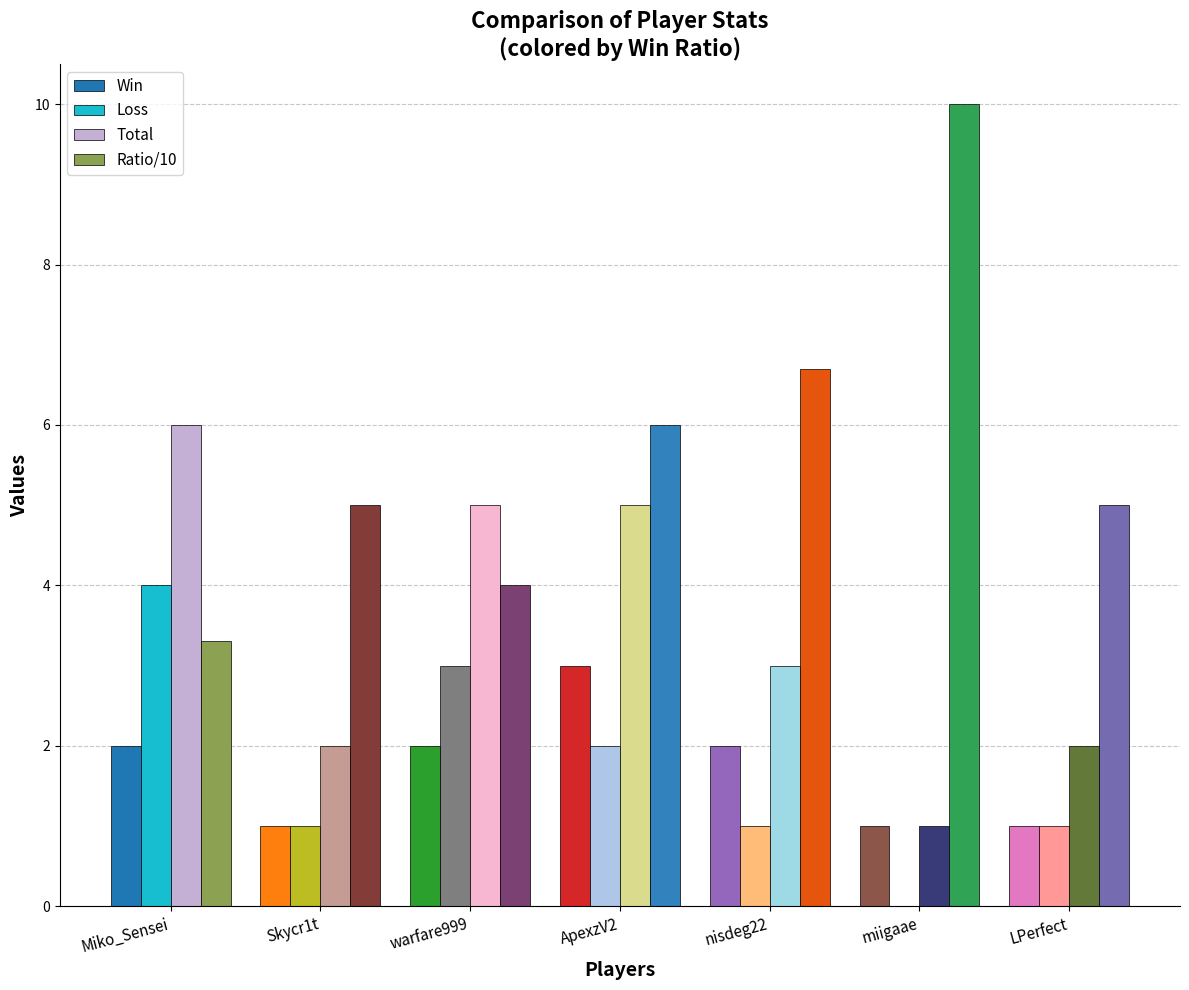

What is the sum of all Total values?

24.0